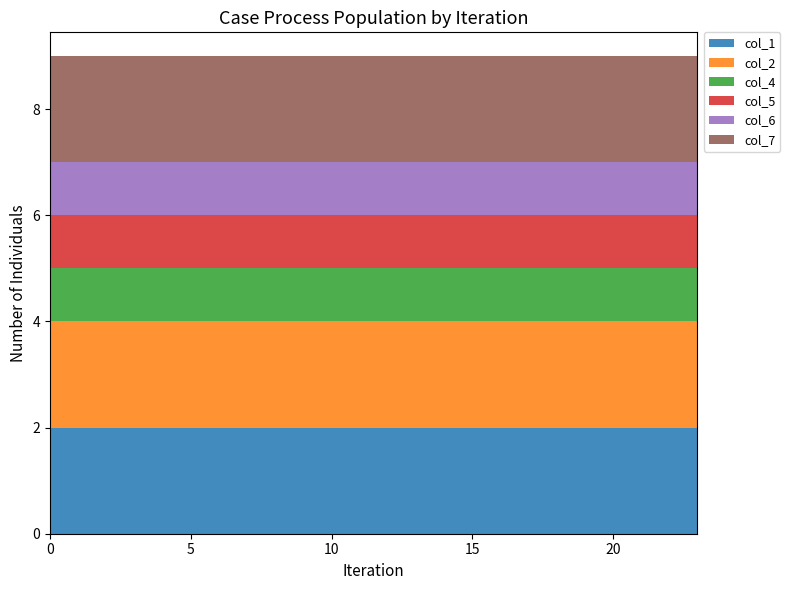

Reading left to right, transcribe all the data shown in this chart.

col_1: 0=2	1=2	2=2	3=2	4=2	5=2	6=2	7=2	8=2	9=2	10=2	11=2	12=2	13=2	14=2	15=2	16=2	17=2	18=2	19=2	20=2	21=2	22=2	23=2
col_2: 0=2	1=2	2=2	3=2	4=2	5=2	6=2	7=2	8=2	9=2	10=2	11=2	12=2	13=2	14=2	15=2	16=2	17=2	18=2	19=2	20=2	21=2	22=2	23=2
col_4: 0=1	1=1	2=1	3=1	4=1	5=1	6=1	7=1	8=1	9=1	10=1	11=1	12=1	13=1	14=1	15=1	16=1	17=1	18=1	19=1	20=1	21=1	22=1	23=1
col_5: 0=1	1=1	2=1	3=1	4=1	5=1	6=1	7=1	8=1	9=1	10=1	11=1	12=1	13=1	14=1	15=1	16=1	17=1	18=1	19=1	20=1	21=1	22=1	23=1
col_6: 0=1	1=1	2=1	3=1	4=1	5=1	6=1	7=1	8=1	9=1	10=1	11=1	12=1	13=1	14=1	15=1	16=1	17=1	18=1	19=1	20=1	21=1	22=1	23=1
col_7: 0=2	1=2	2=2	3=2	4=2	5=2	6=2	7=2	8=2	9=2	10=2	11=2	12=2	13=2	14=2	15=2	16=2	17=2	18=2	19=2	20=2	21=2	22=2	23=2